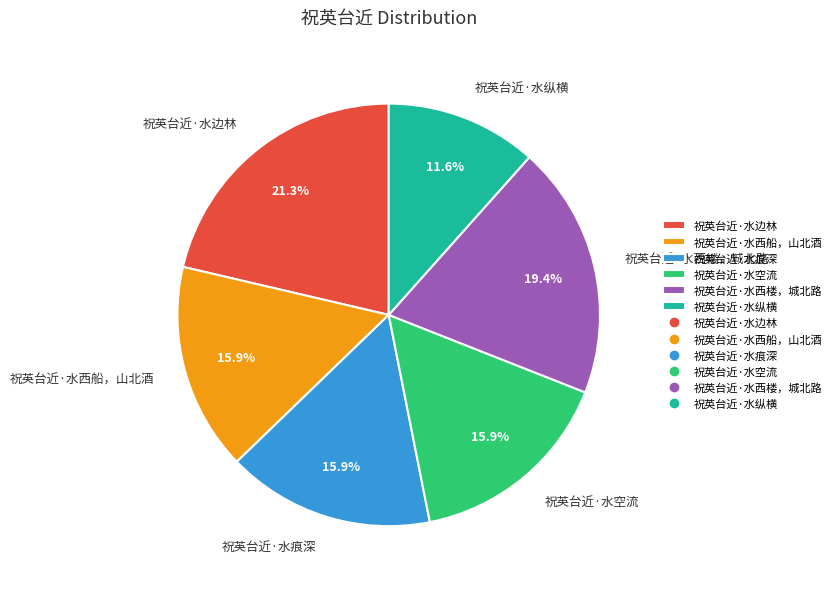

Approximately how many times larger is the value at 祝英台近·水西楼，城北路 compared to 祝英台近·水纵横?

1.7